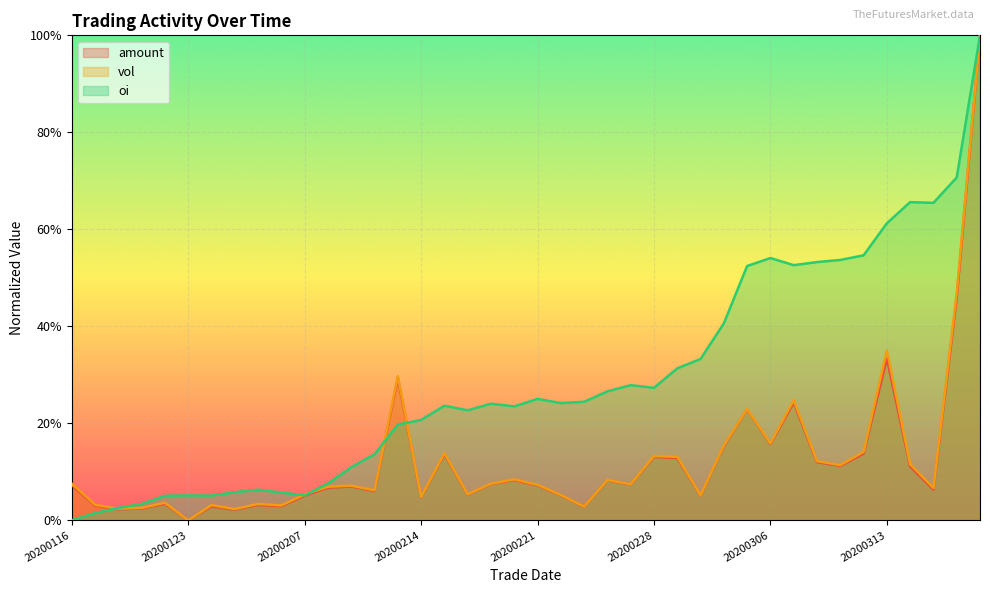

What is the spread (max minus min) of values at 20200123?

0.1